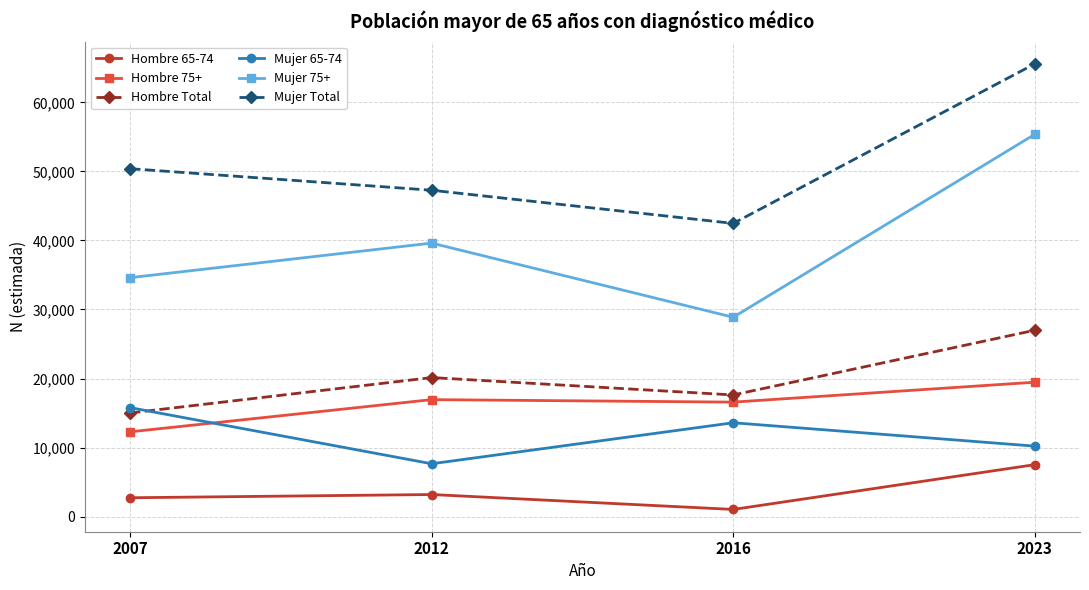

Which series changed the most between 2012 and 2016?

Mujer 75+